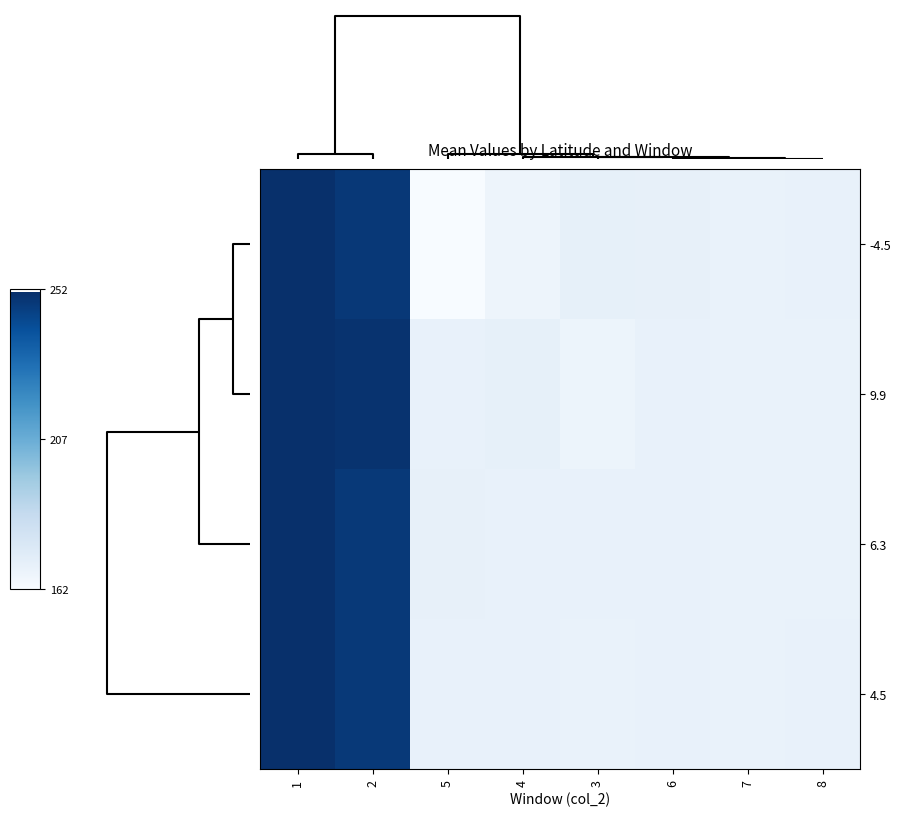

Count the number of categories in the chart.

8